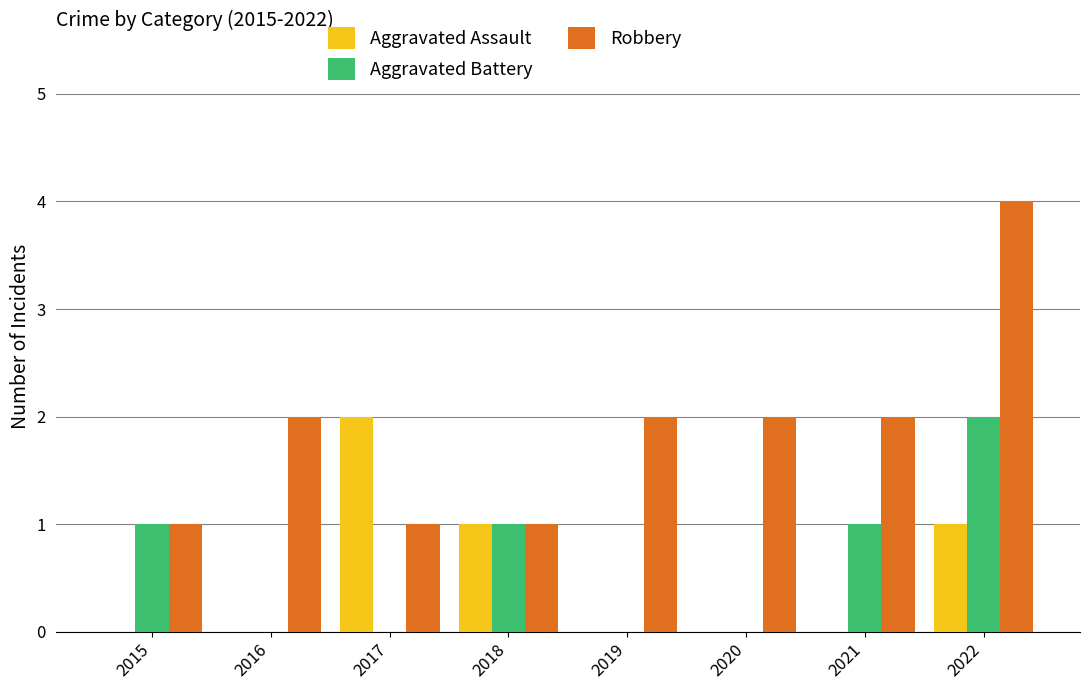

Which series has the largest total across all categories?

Robbery